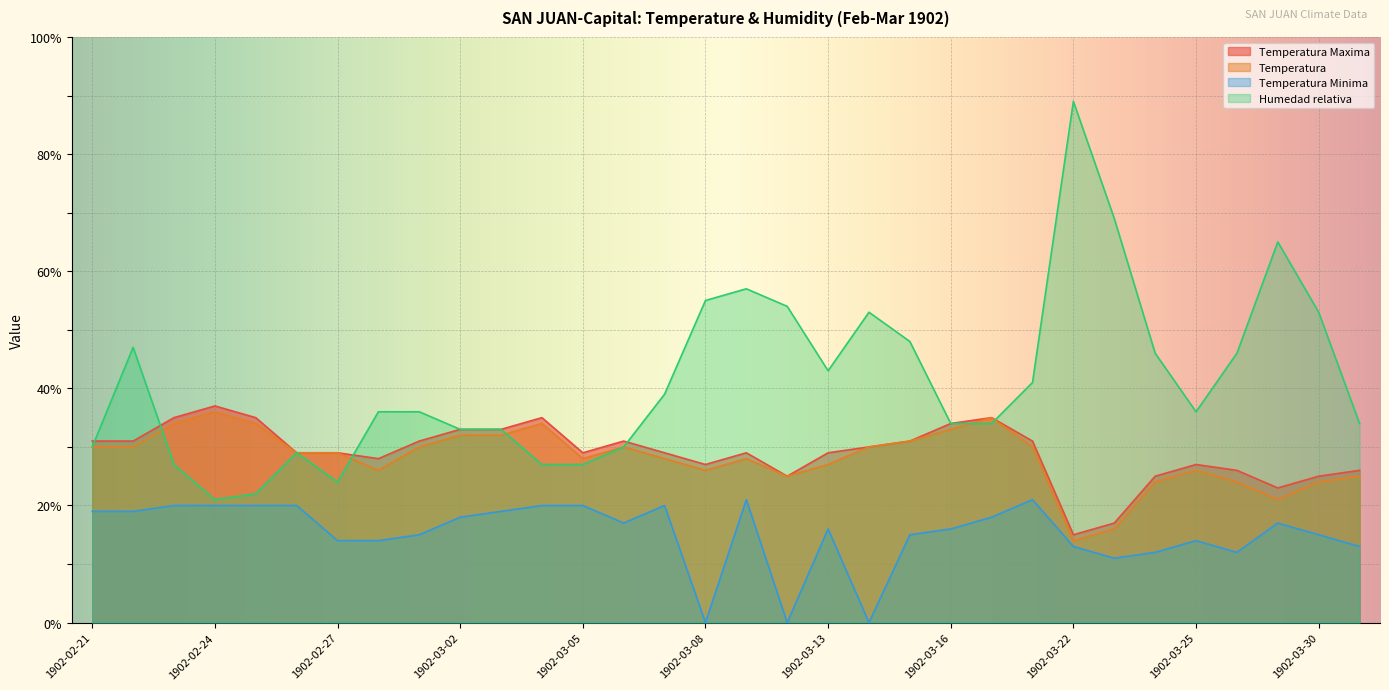

What position from the left is 1902-03-13?

19